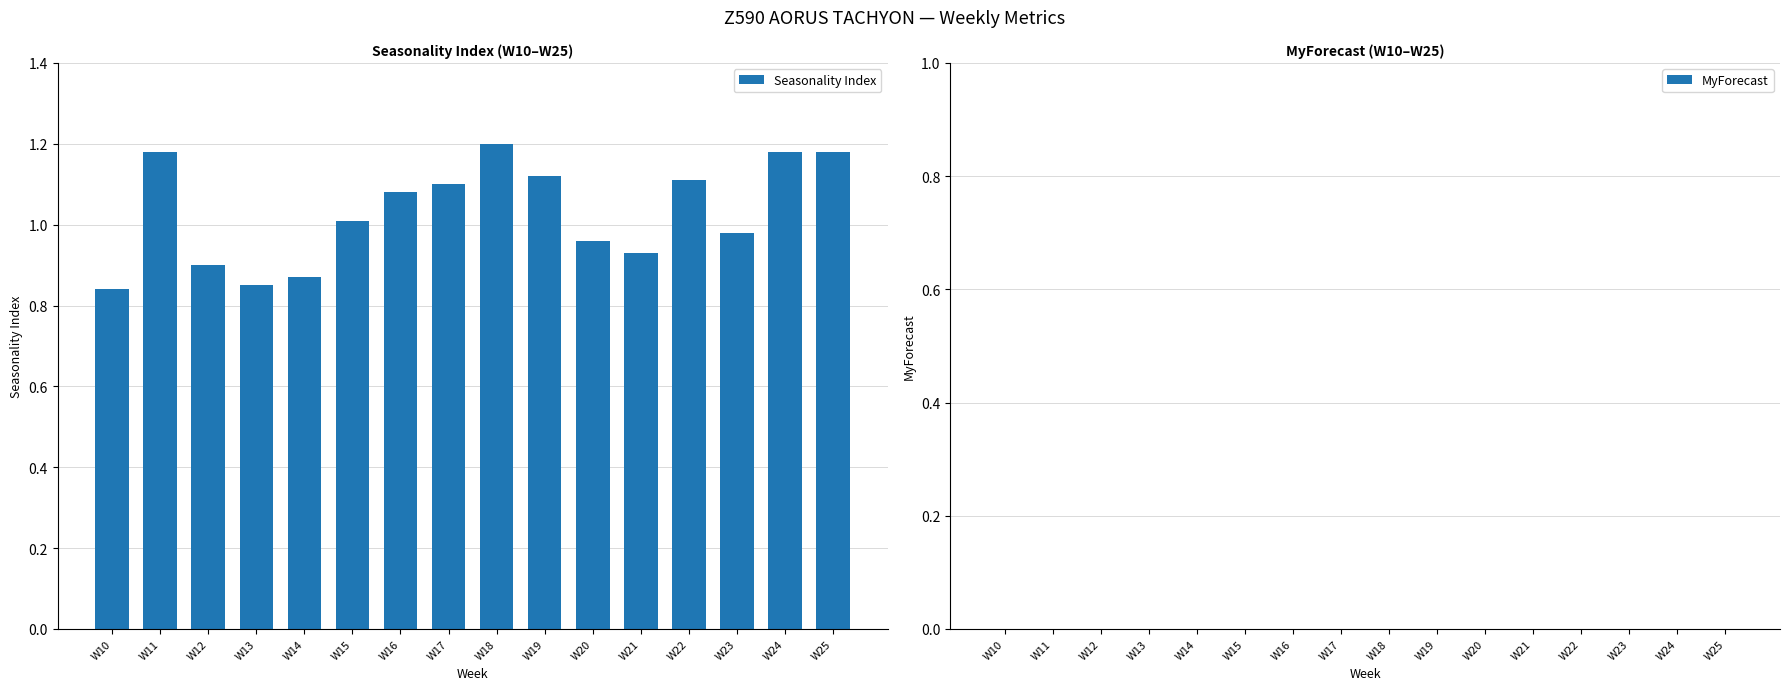

What is the change in value from W19 to W25?

+0.1